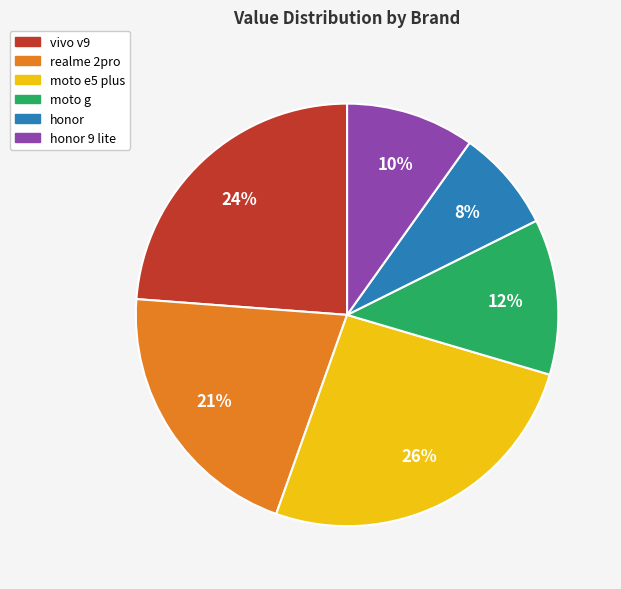

Is there any slice that represents more than half of the pie?

No